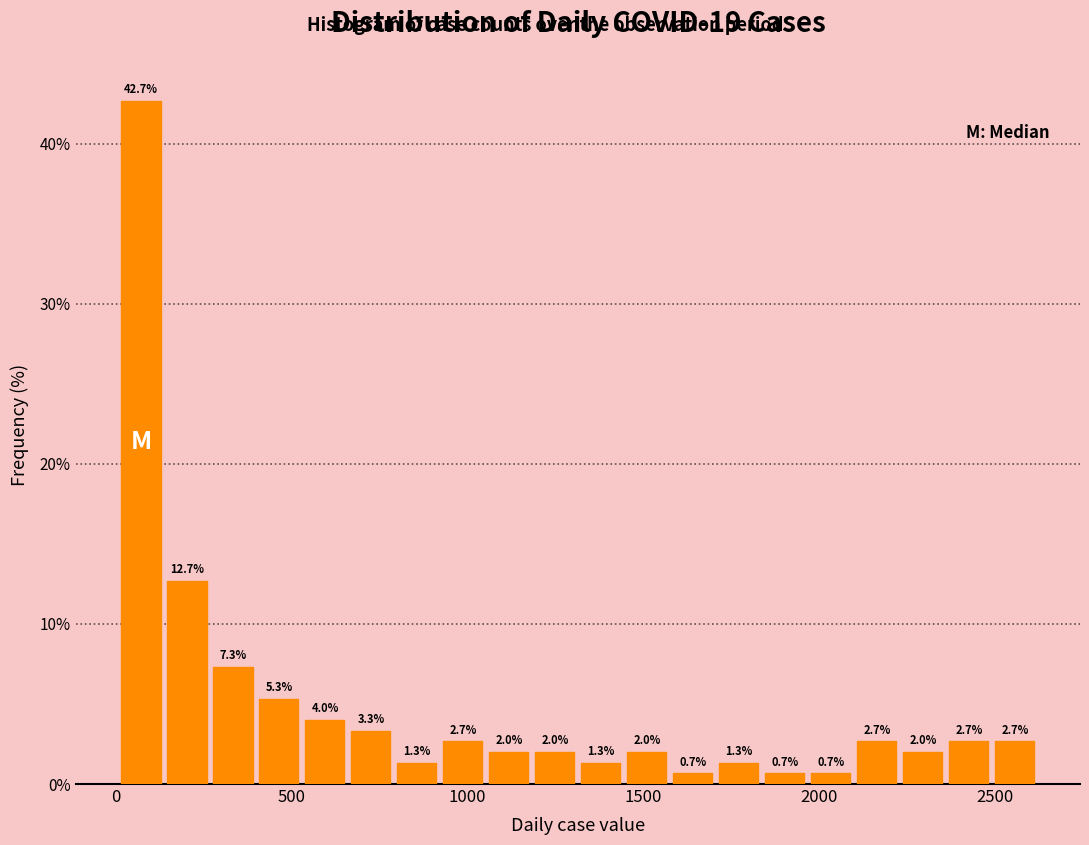

Read against the x-axis, roughly where is the centre of the tallest bar?

50